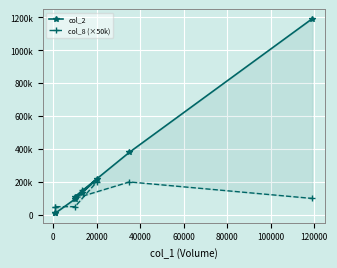

What is the difference between the maximum and minimum values in the col_2 series?

1178900